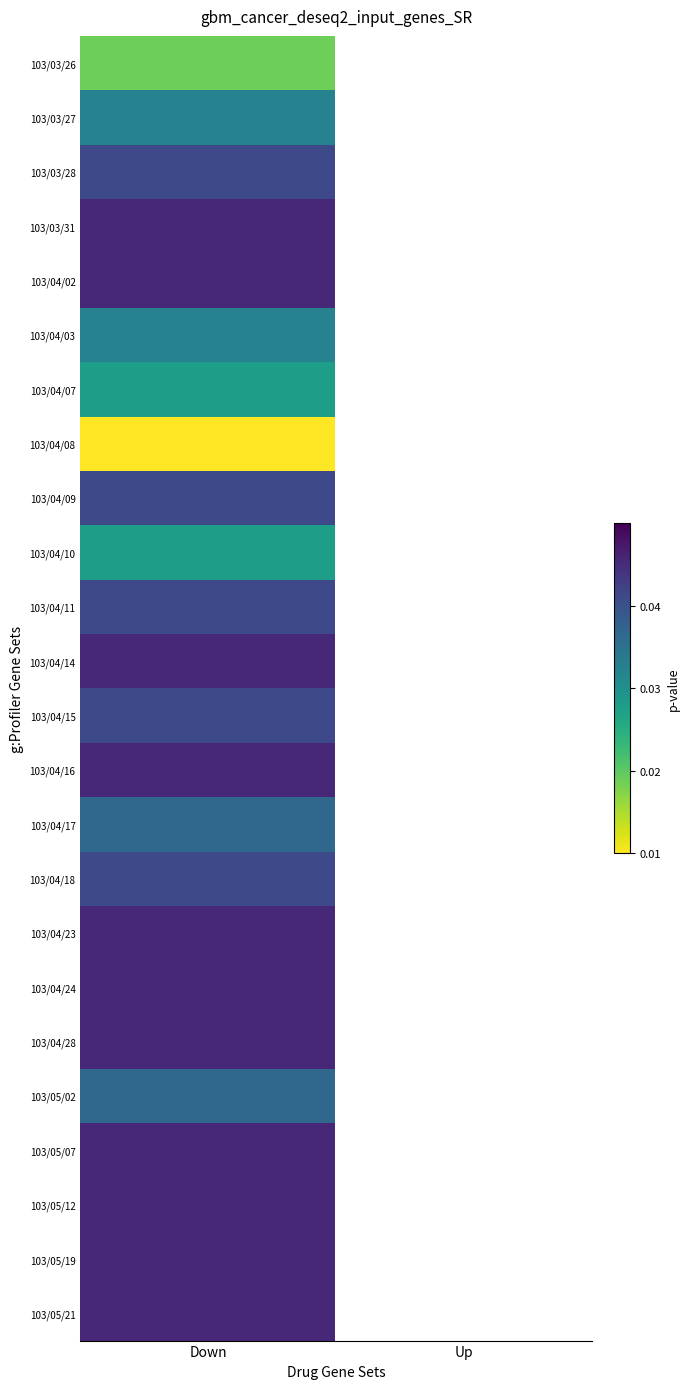

Which category has the highest value in the 103/03/31 series?

Down